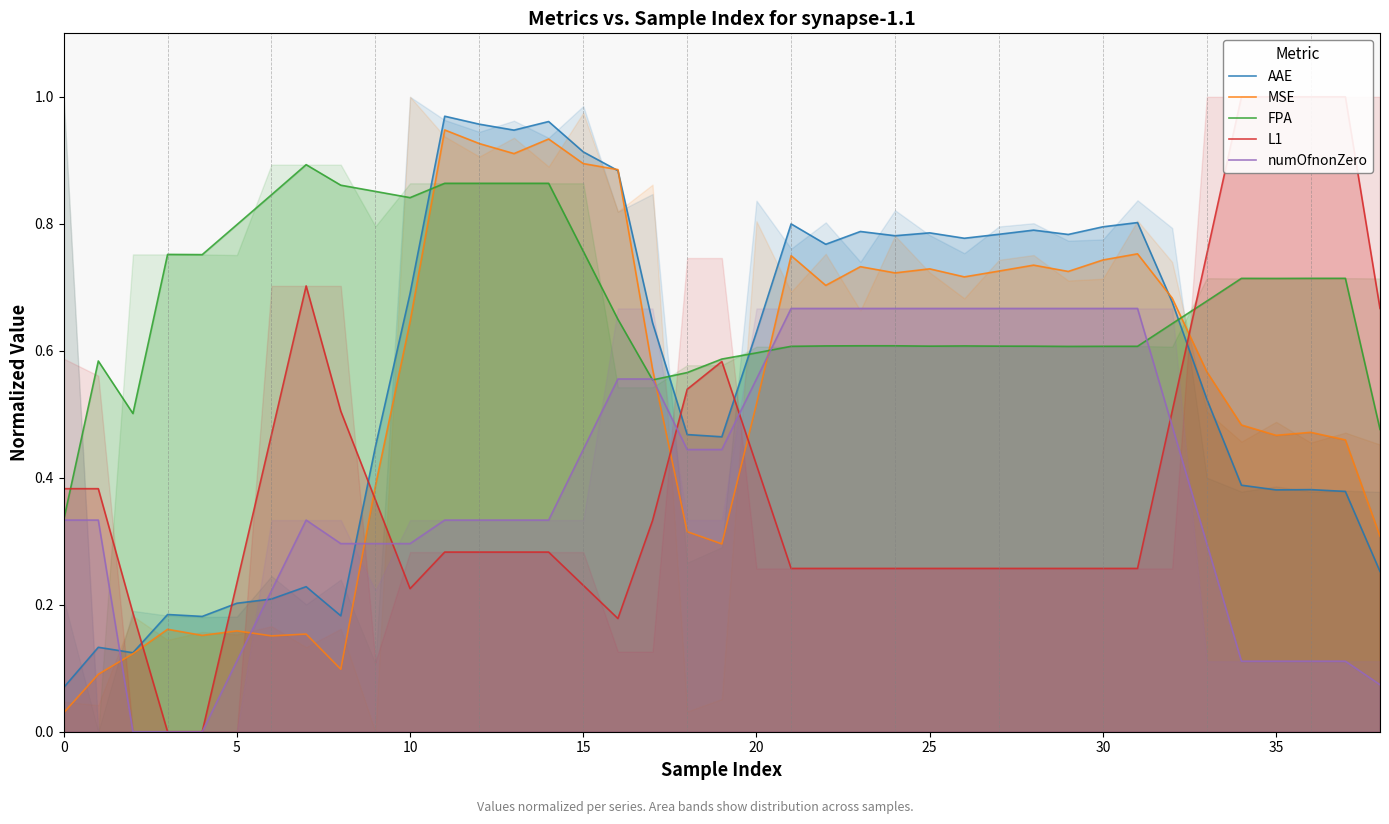

The AAE series shows 0.4 at 20. True or false?

False